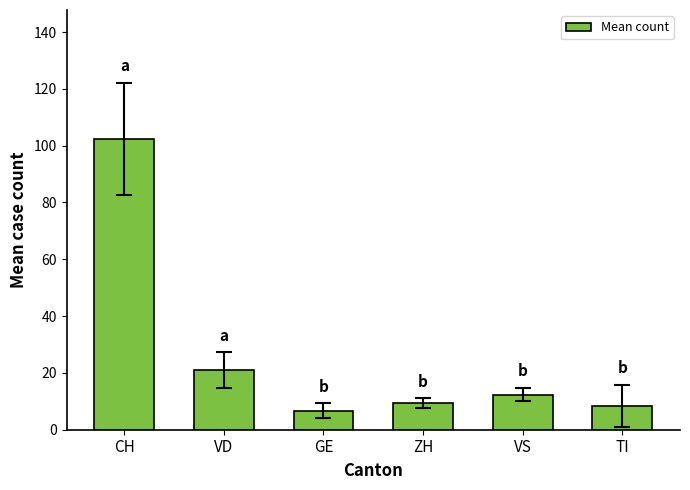

Count the number of data series in this chart.

1